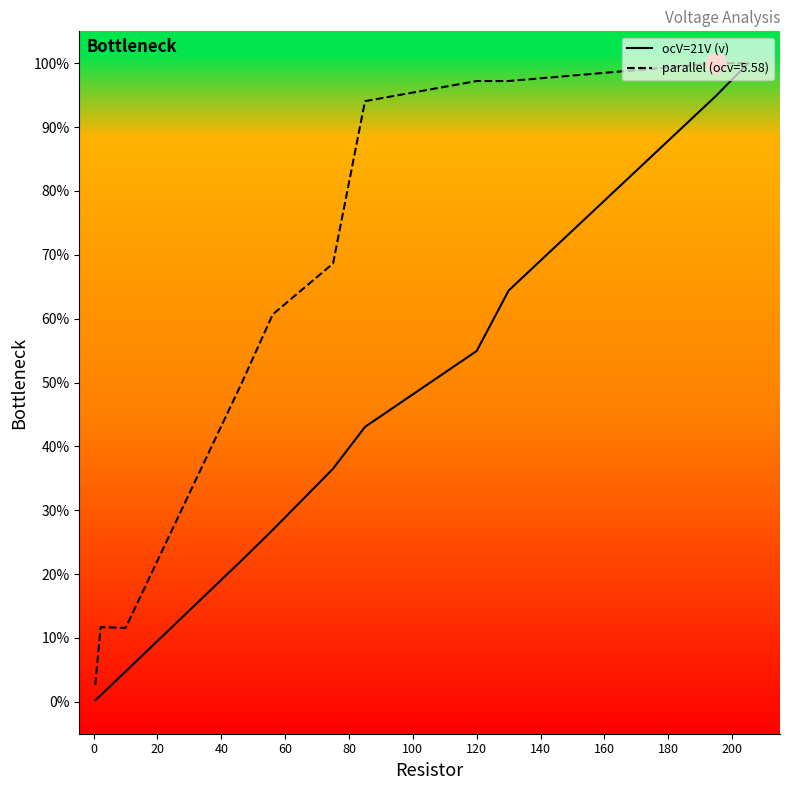

What are all the series names shown in the legend?

ocV=21V (v), parallel (ocv=5.58)